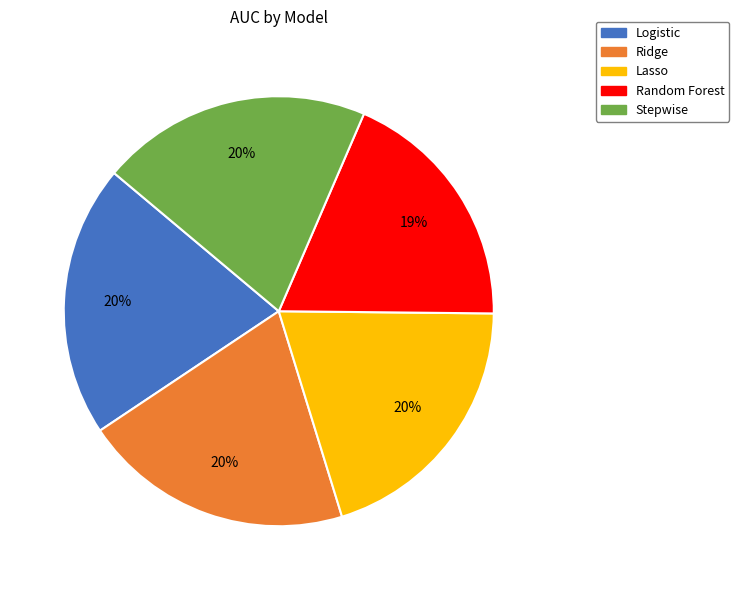

The Ridge slice represents 20% of the pie. True or false?

True